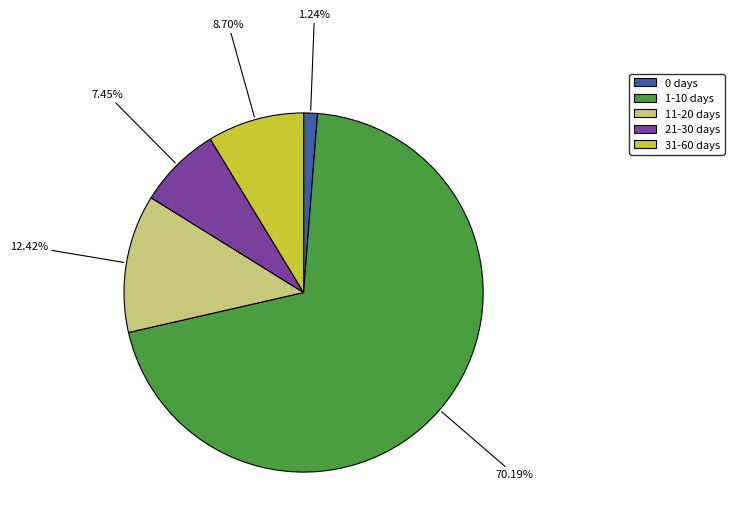

The 11-20 days slice represents 23% of the pie. True or false?

False